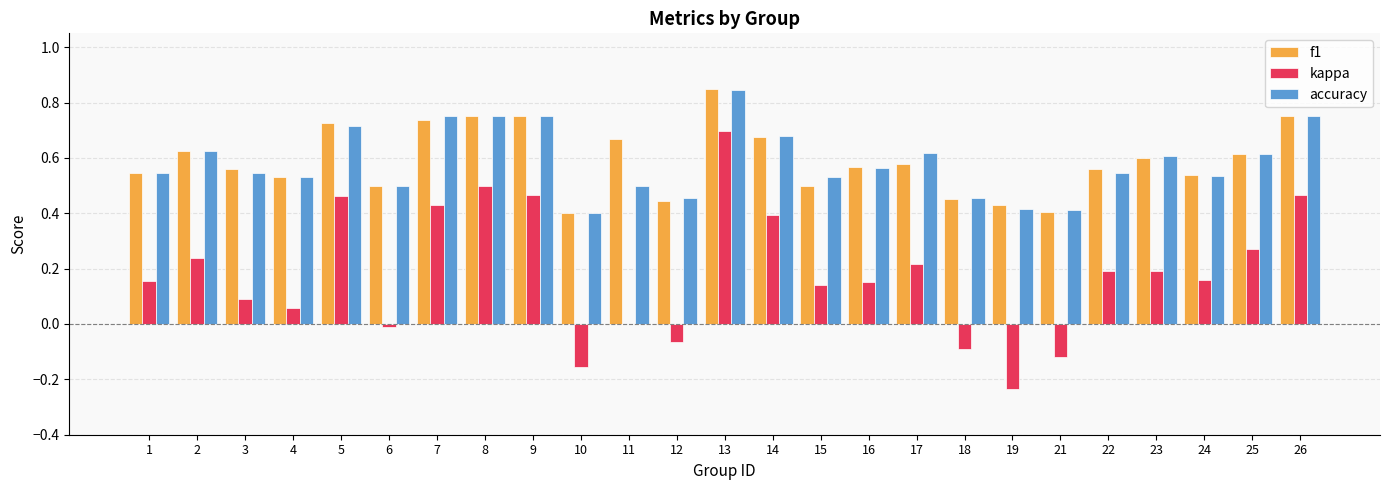

Is the value of accuracy at 15 greater than the value of f1 at 5?

No